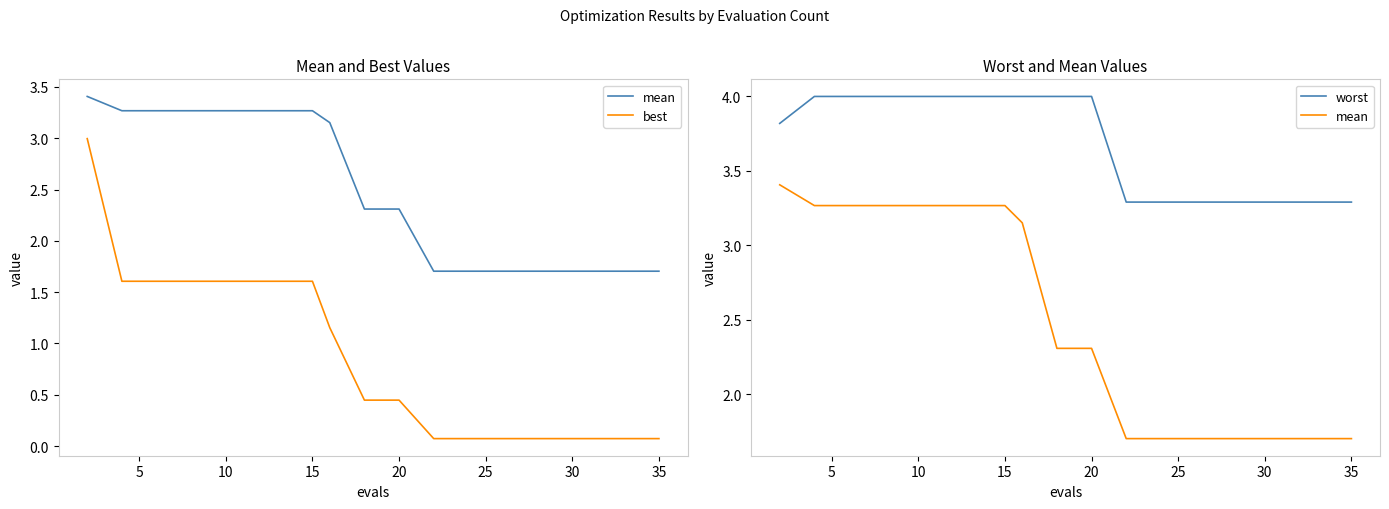

What is the label of the 14th point from the right?

30